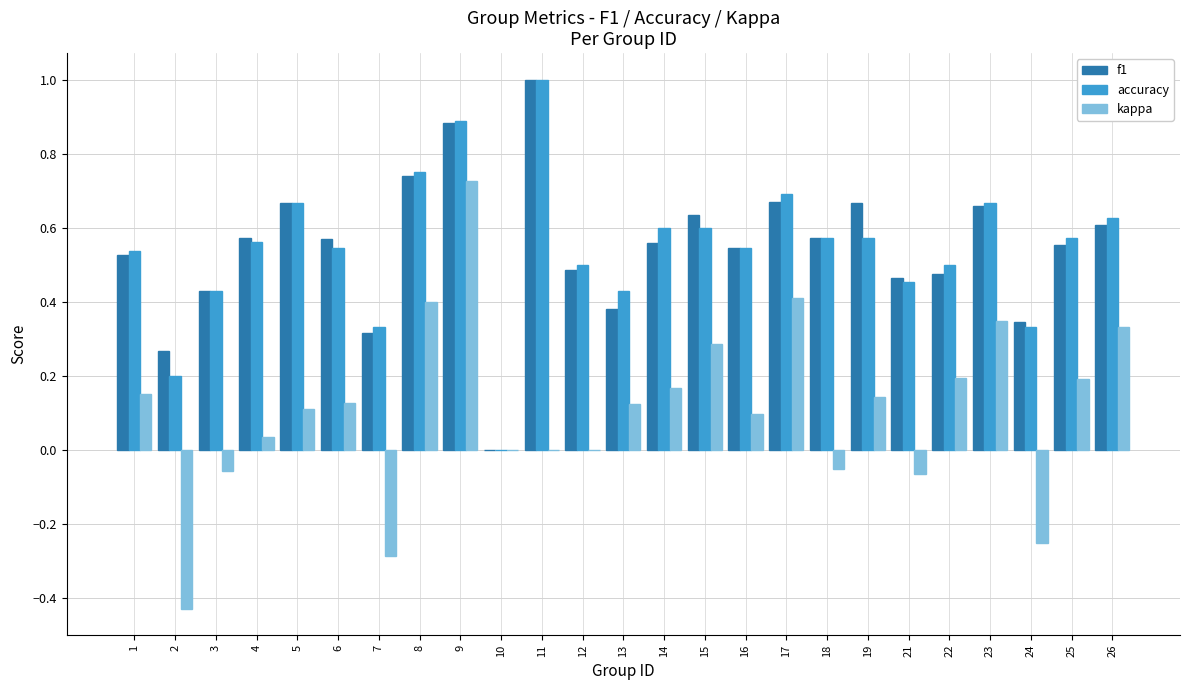

What is the greatest value displayed?

1.0